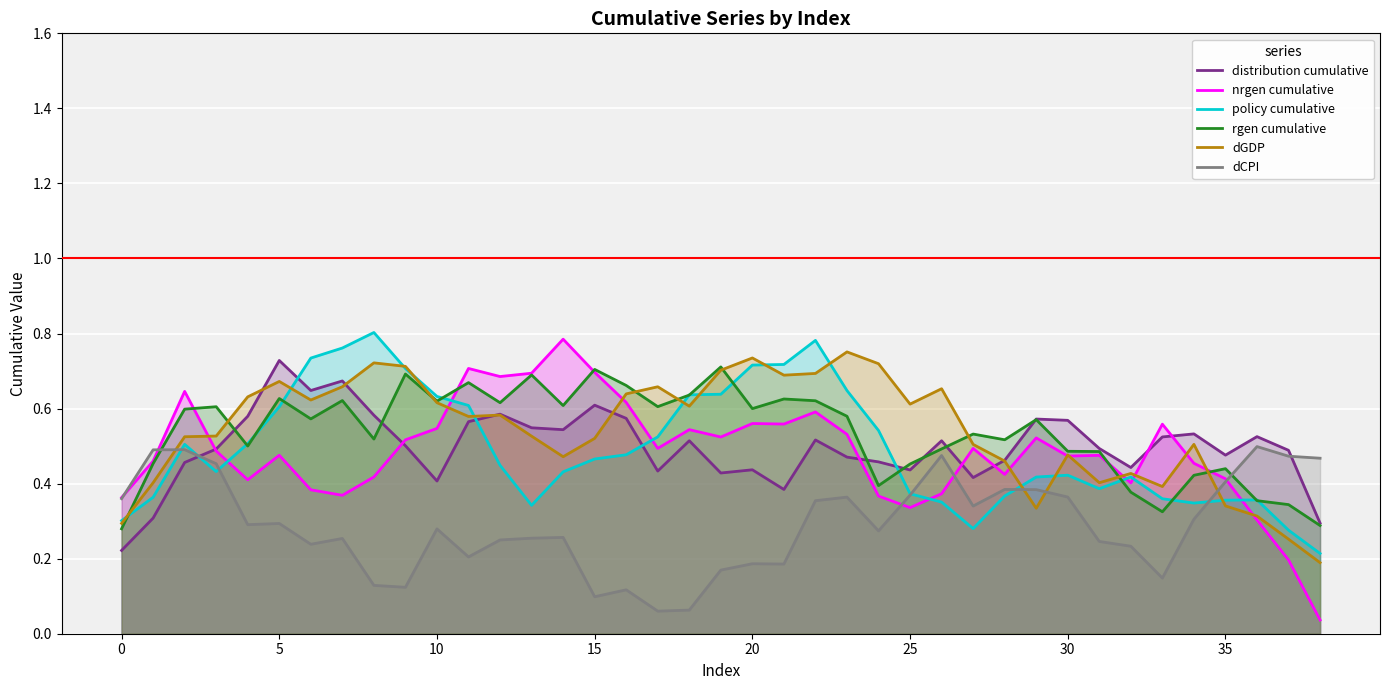

Which series has the widest spread of values?

nrgen cumulative